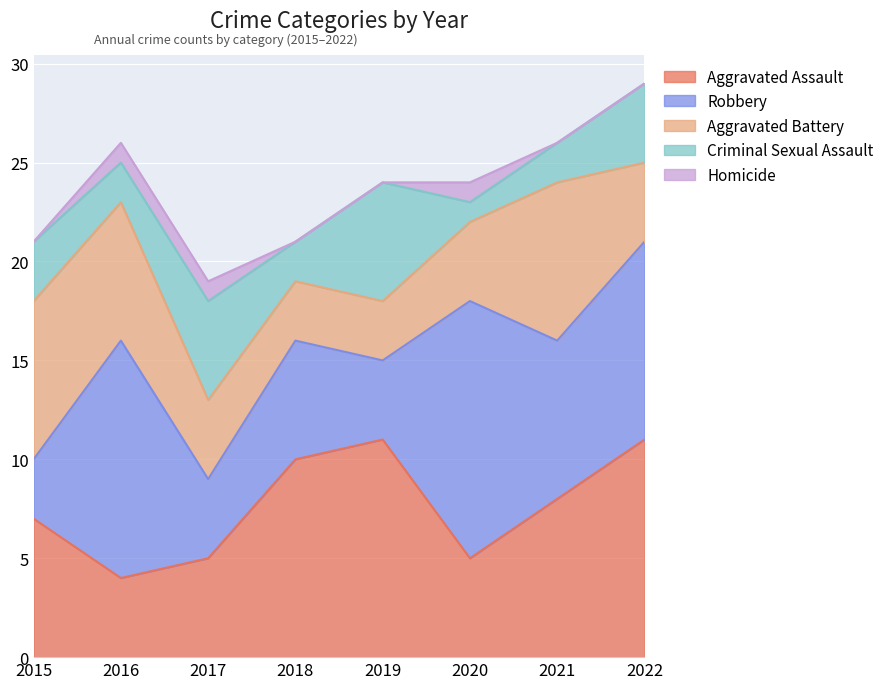

At 2016, list the series in order from smallest to largest.

Homicide, Criminal Sexual Assault, Aggravated Assault, Aggravated Battery, Robbery